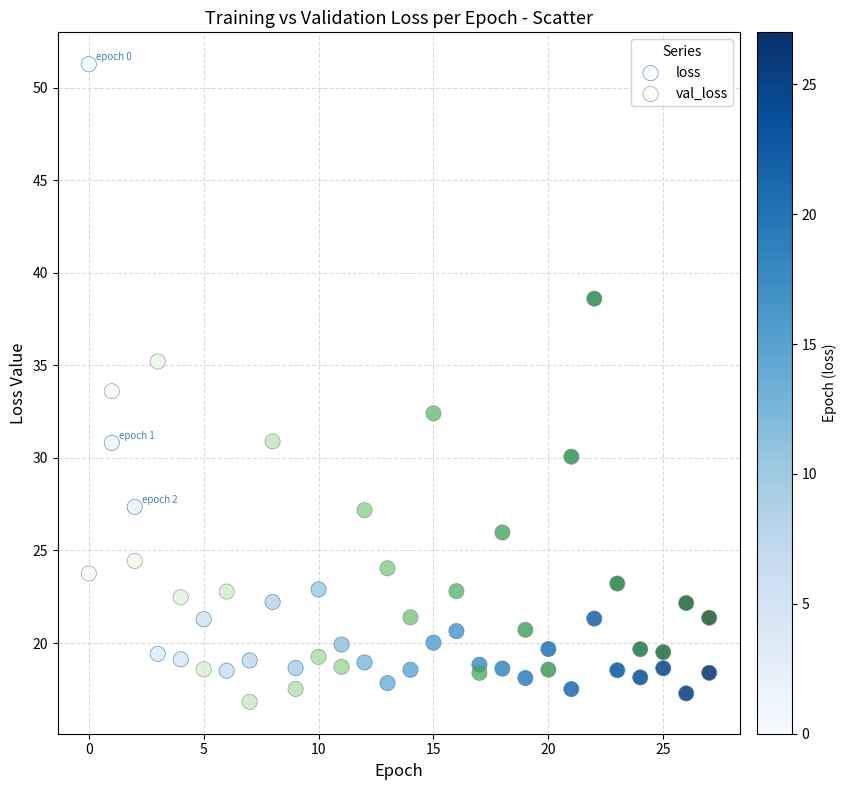

What are all the series names shown in the legend?

loss, val_loss